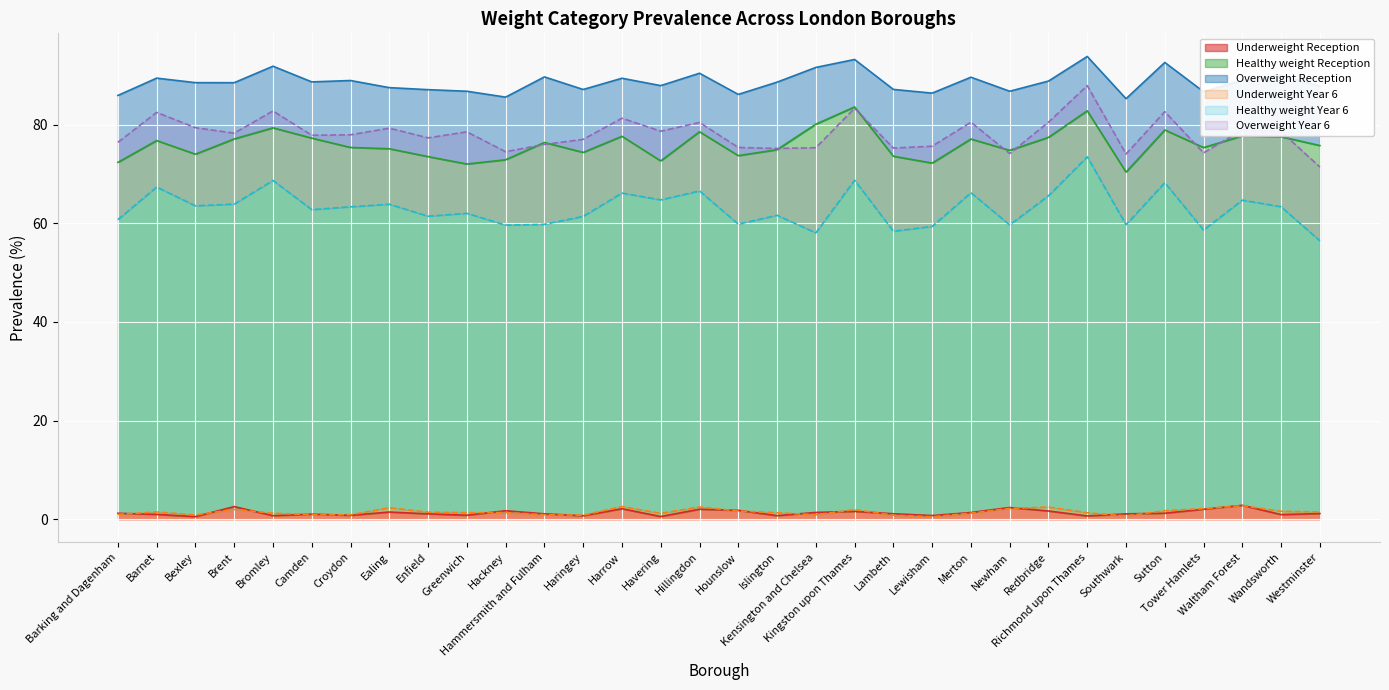

What is the value of the Underweight Reception point at the 27th from the left?

1.1